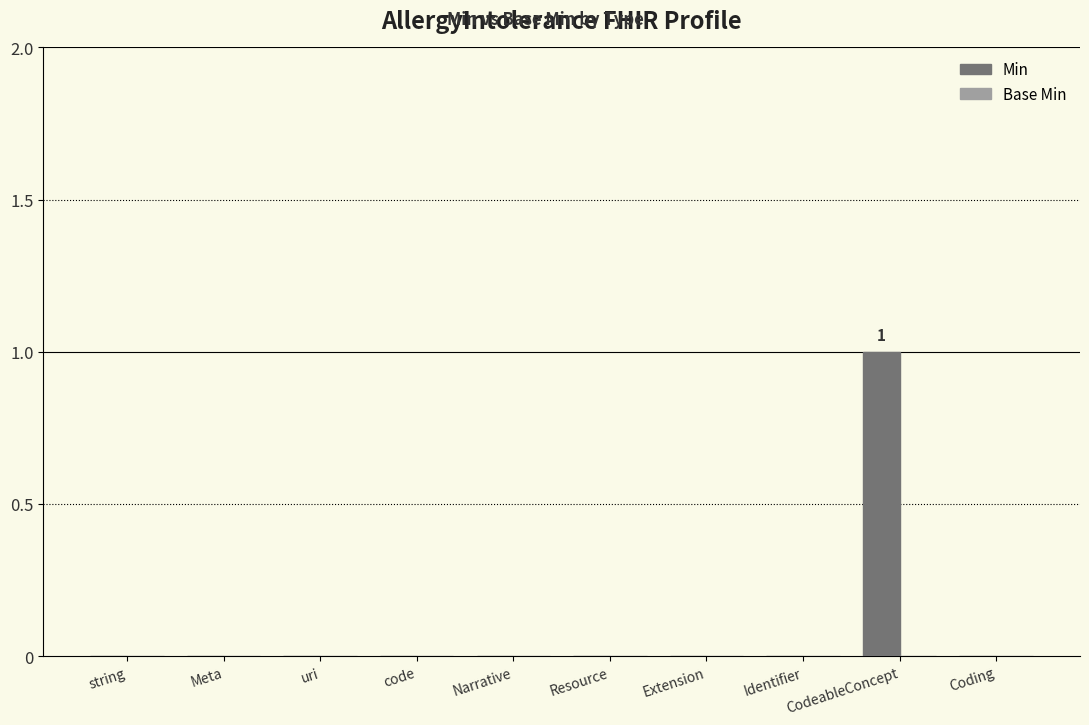

Are the bars horizontal?

No